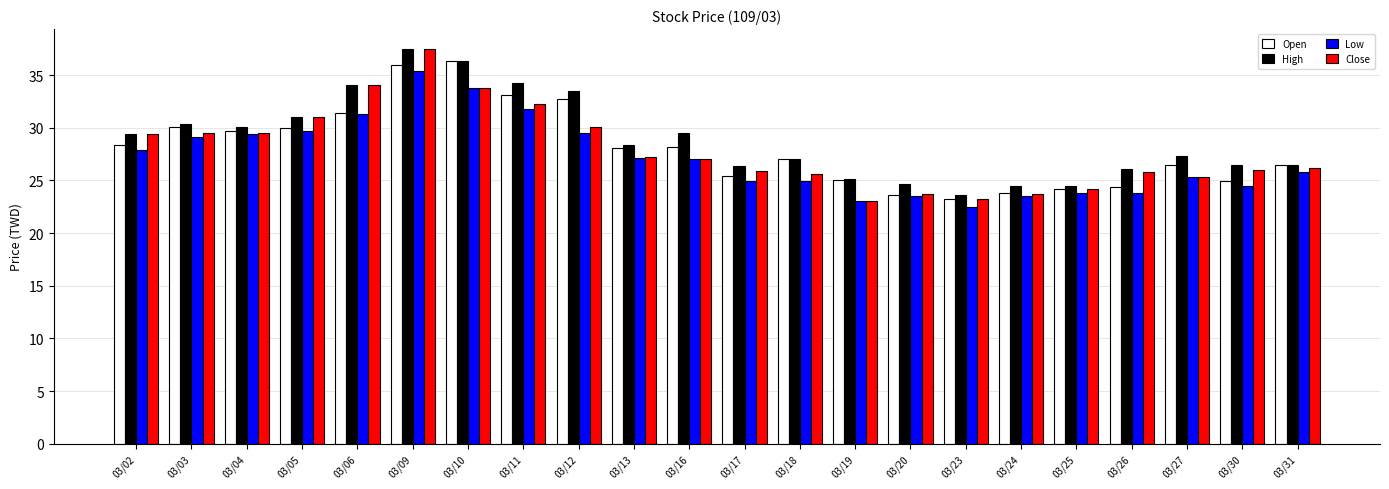

What is the highest value of the Low series?

35.4